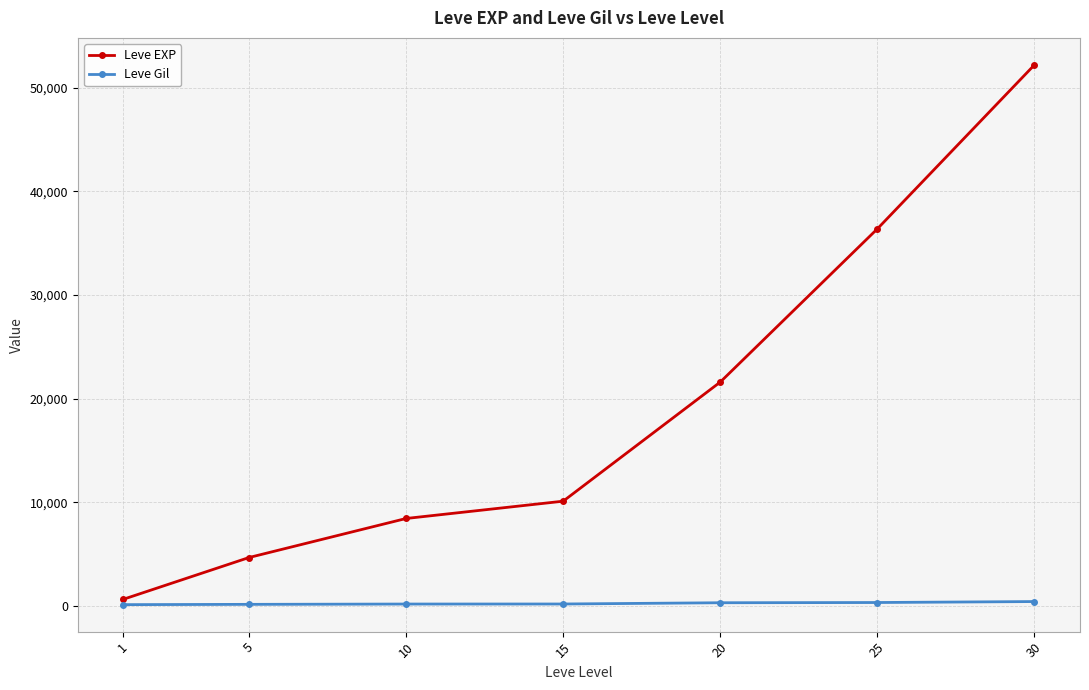

Does the chart display data point markers on the line(s)?

Yes